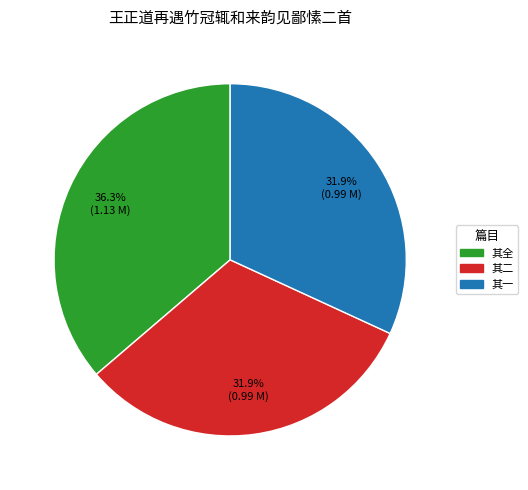

Does any single category account for the majority?

No